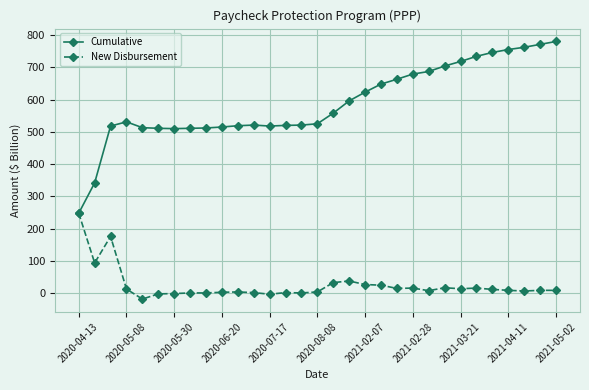

In Cumulative, how many points are higher than both neighbors (excluding endpoints)?

2